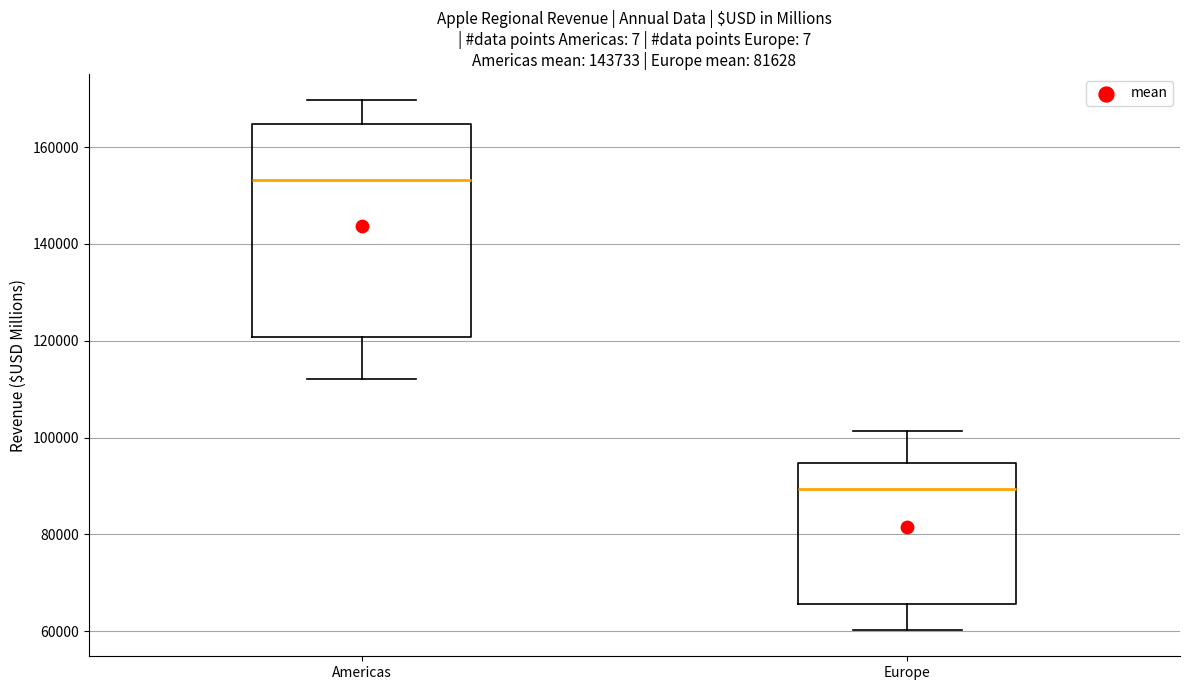

Reading left to right, transcribe this box plot: for each box, give where its median line is, the range the box spans, and where its two whiskers end, as read against the y-axis. The values are not printed on the chart, so give them approximately, as read against the axis.

Americas: median 154000, box 120000 to 164000, whiskers 112000 to 170000
Europe: median 90000, box 66000 to 94000, whiskers 60000 to 102000